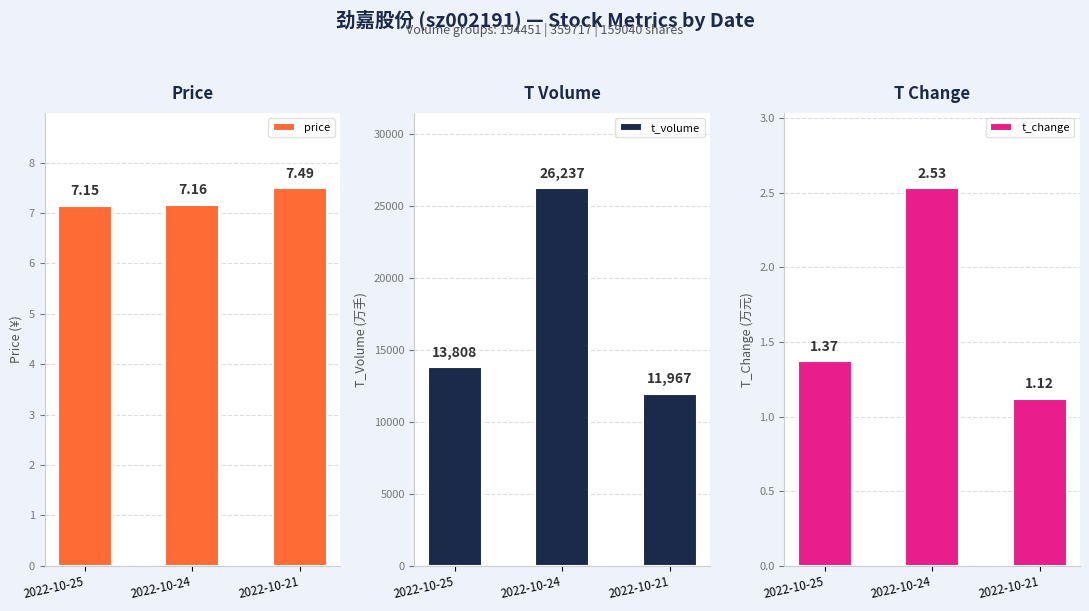

What is the average value of the price series?

7.3